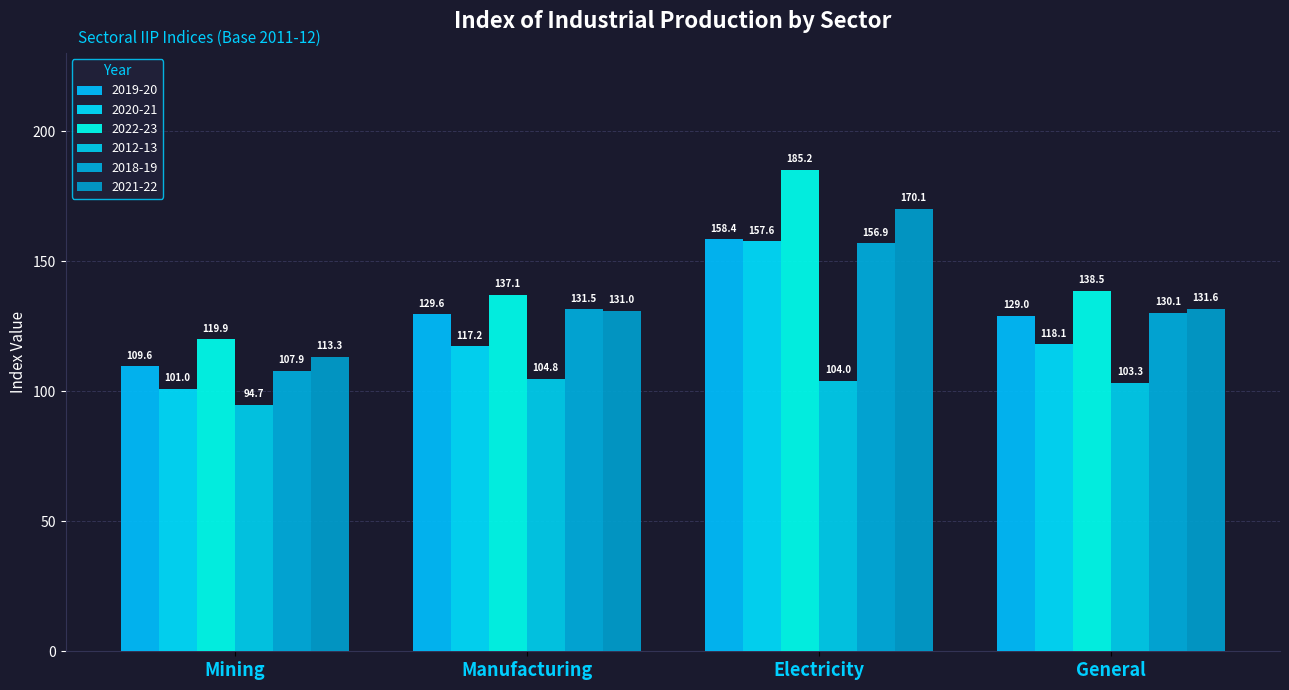

Reading right to left, list all the values displayed in this chart.

2019-20: 129.0	158.4	129.6	109.6
2020-21: 118.1	157.6	117.2	101.0
2022-23: 138.5	185.2	137.1	119.9
2012-13: 103.3	104.0	104.8	94.7
2018-19: 130.1	156.9	131.5	107.9
2021-22: 131.6	170.1	131.0	113.3